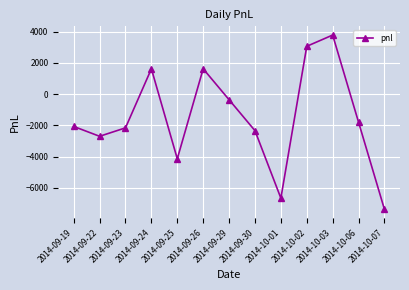

Which label corresponds to the smallest value in the chart?

2014-10-07